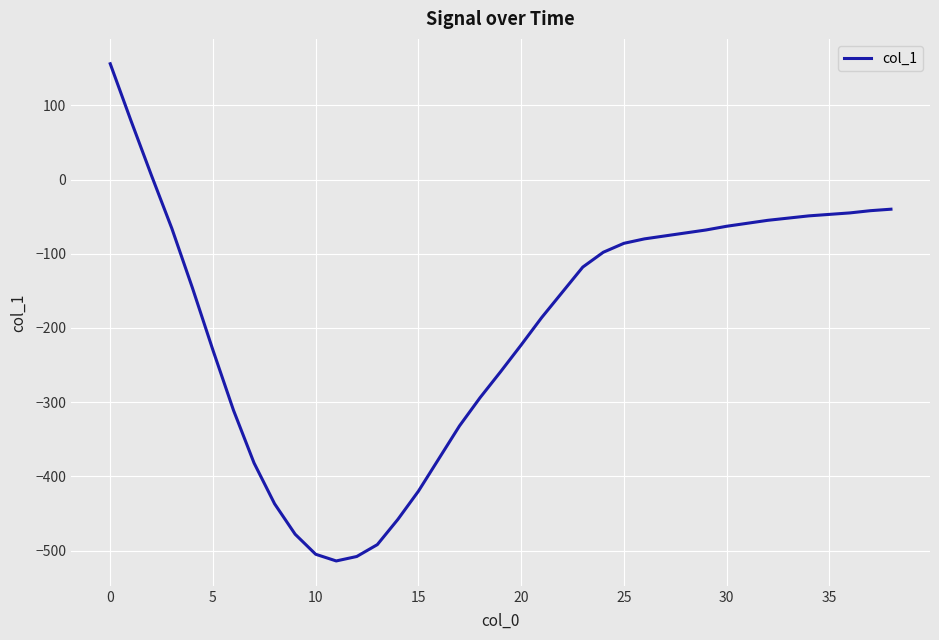

What is the difference between the maximum and minimum values?

670